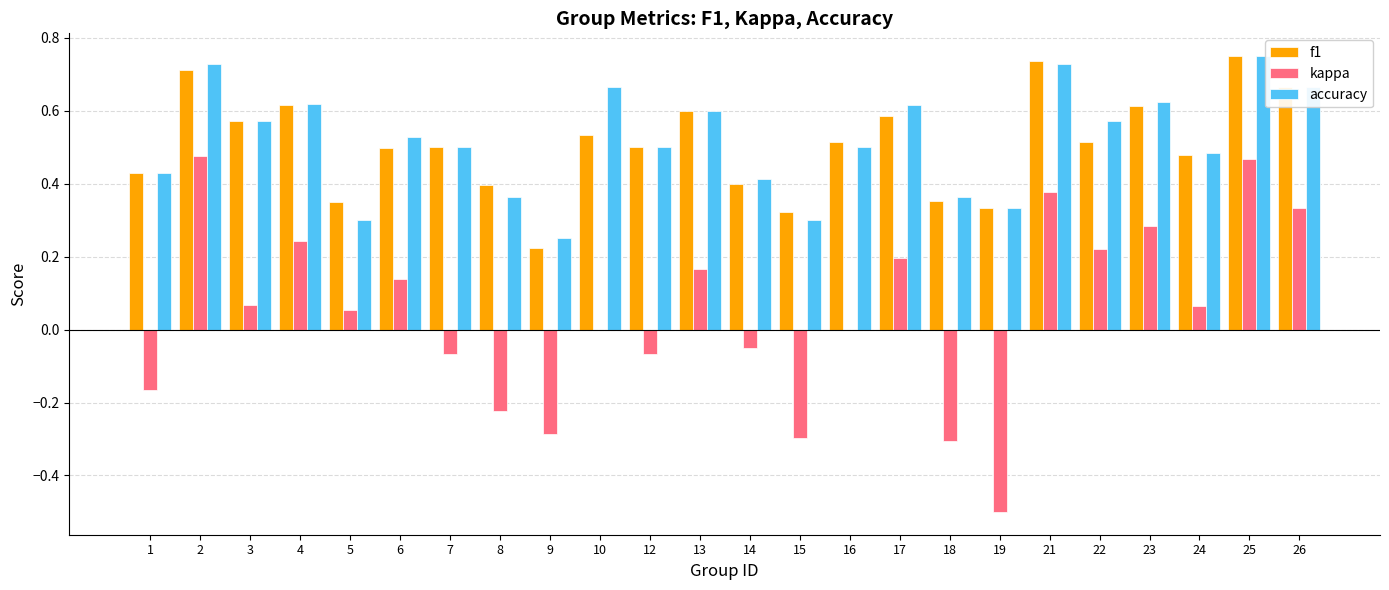

What are all the series names shown in the legend?

f1, kappa, accuracy